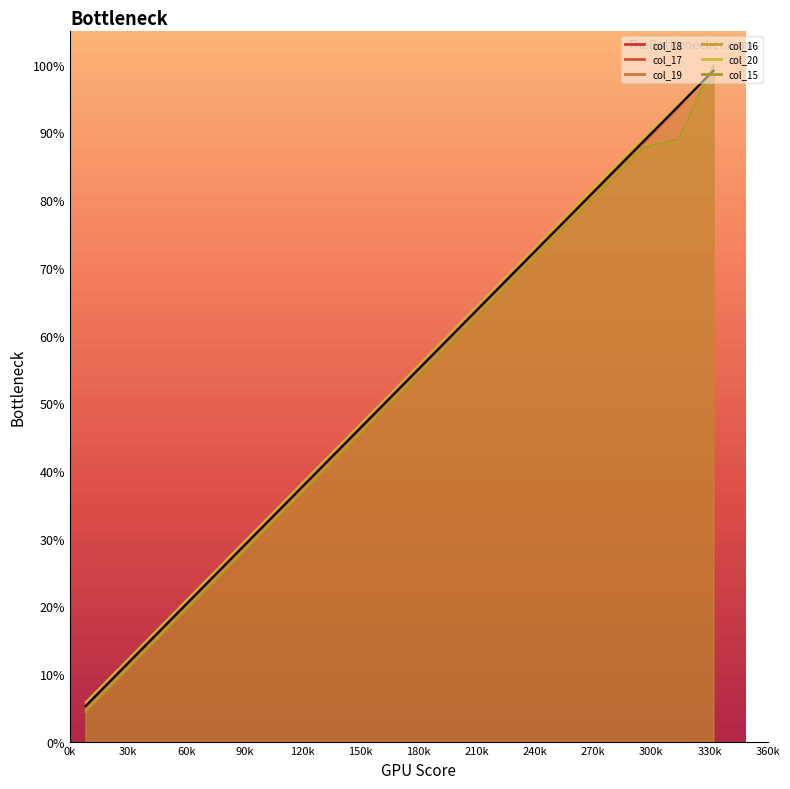

Which series has the largest range (max minus min)?

col_15